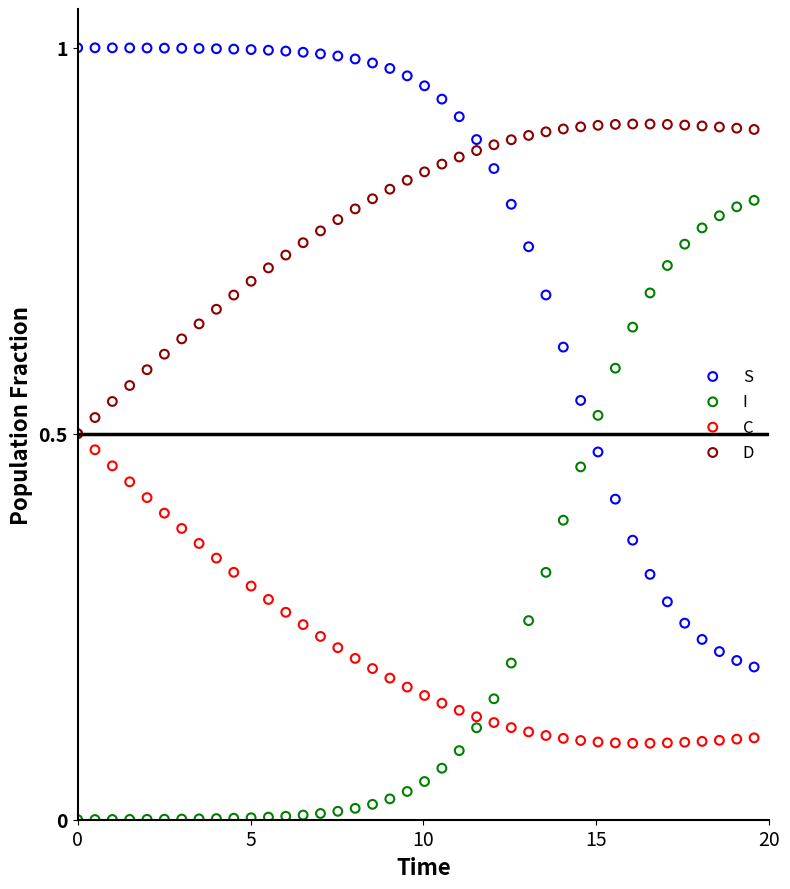

What are all the series names shown in the legend?

S, I, C, D